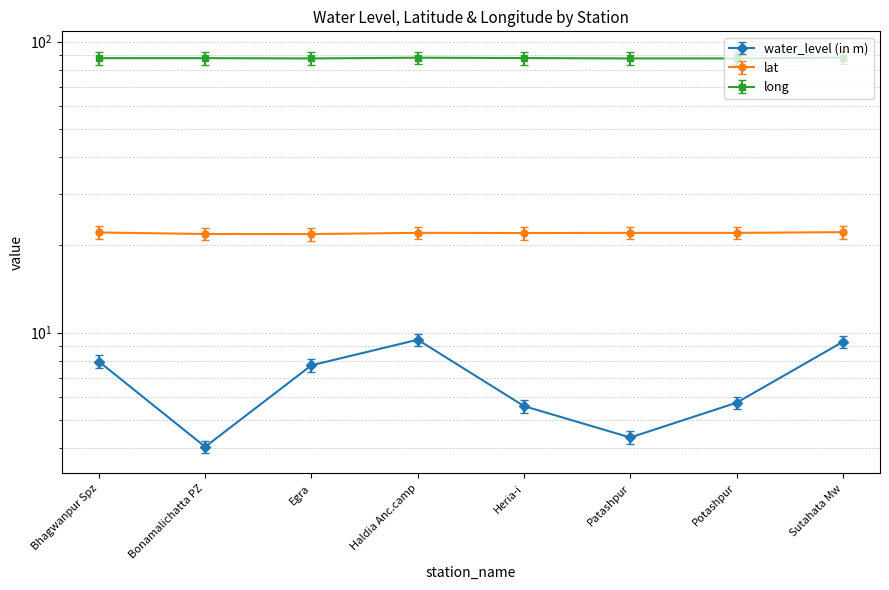

What position from the right is Haldia Anc.camp?

5